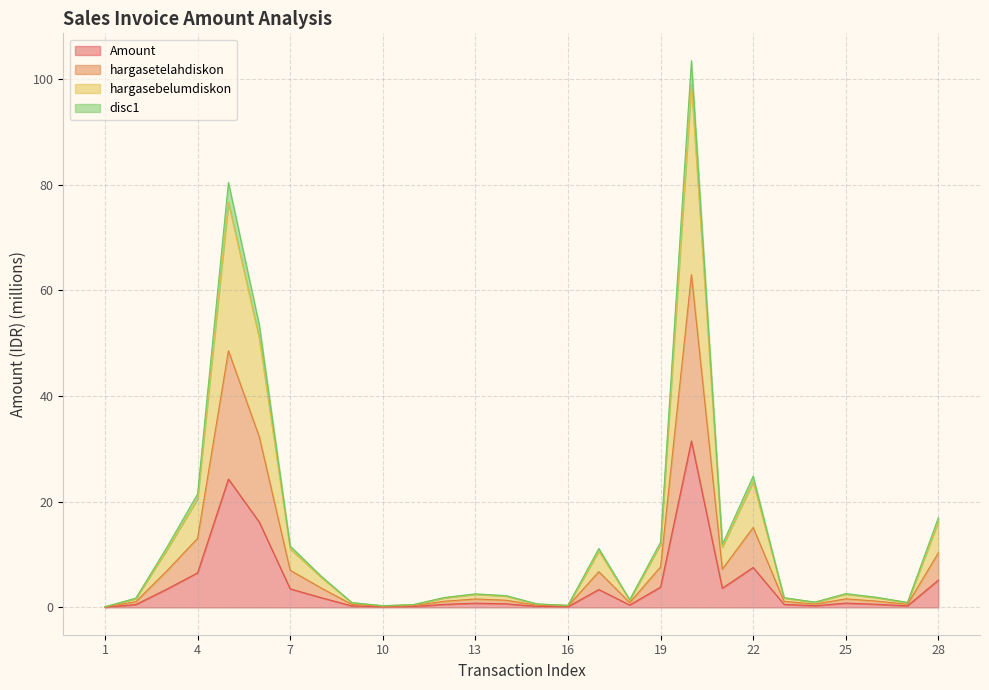

How many data points does each series have?

28